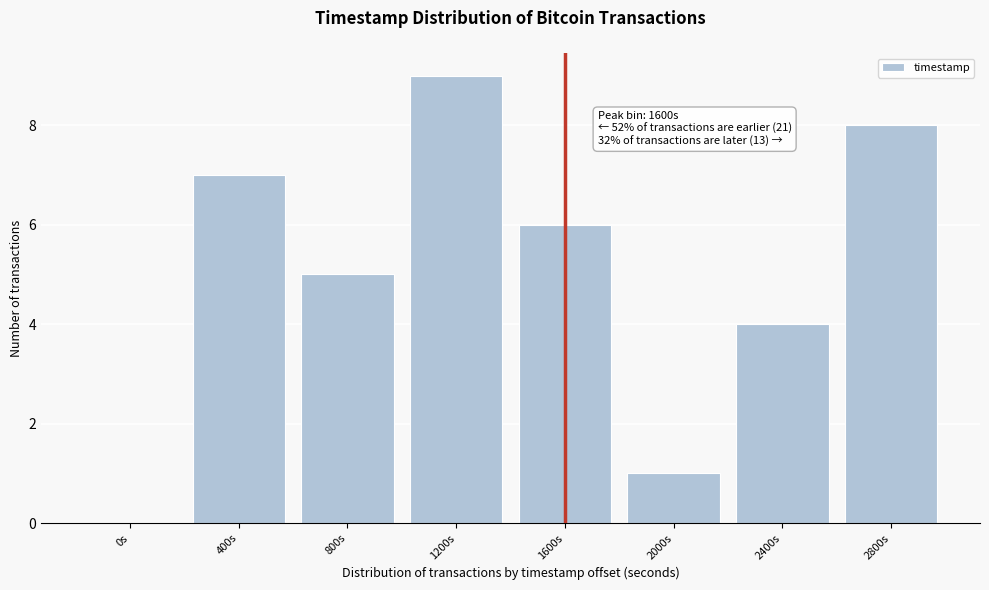

Reading left to right, extract all data points from this chart.

0s=0	400s=7	800s=5	1200s=9	1600s=6	2000s=1	2400s=4	2800s=8